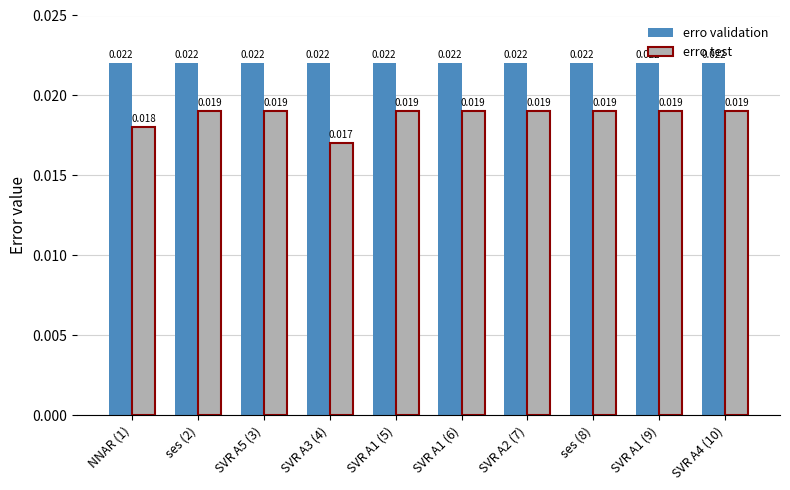

List the series in order of their overall mean, lowest first.

erro test, erro validation